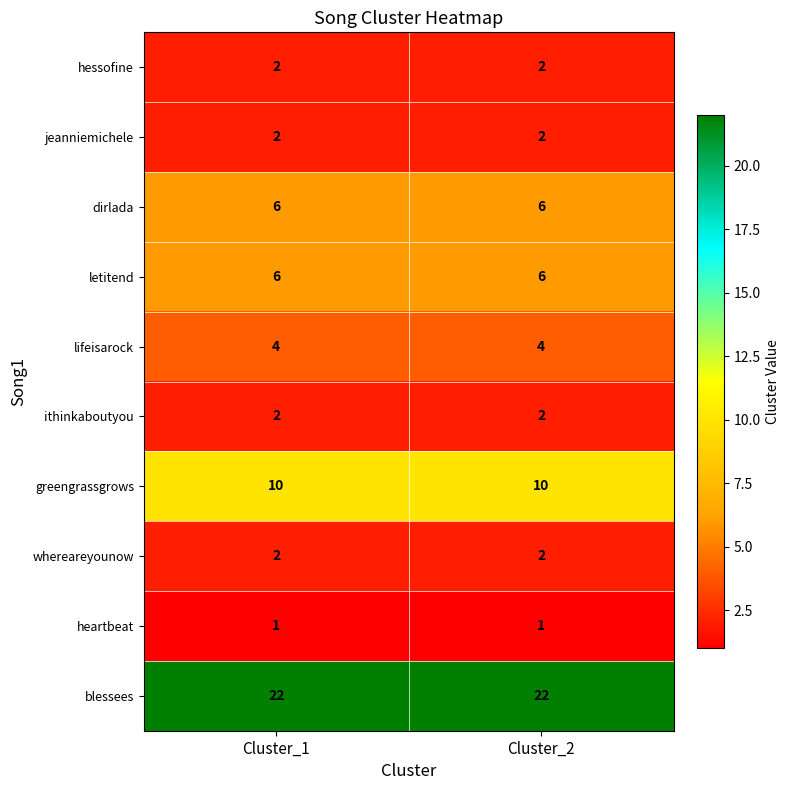

What is the difference between the highest and lowest values at Cluster_1?

21